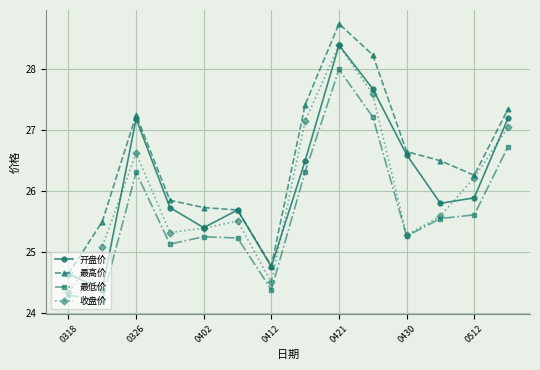

What are all the series names shown in the legend?

开盘价, 最高价, 最低价, 收盘价